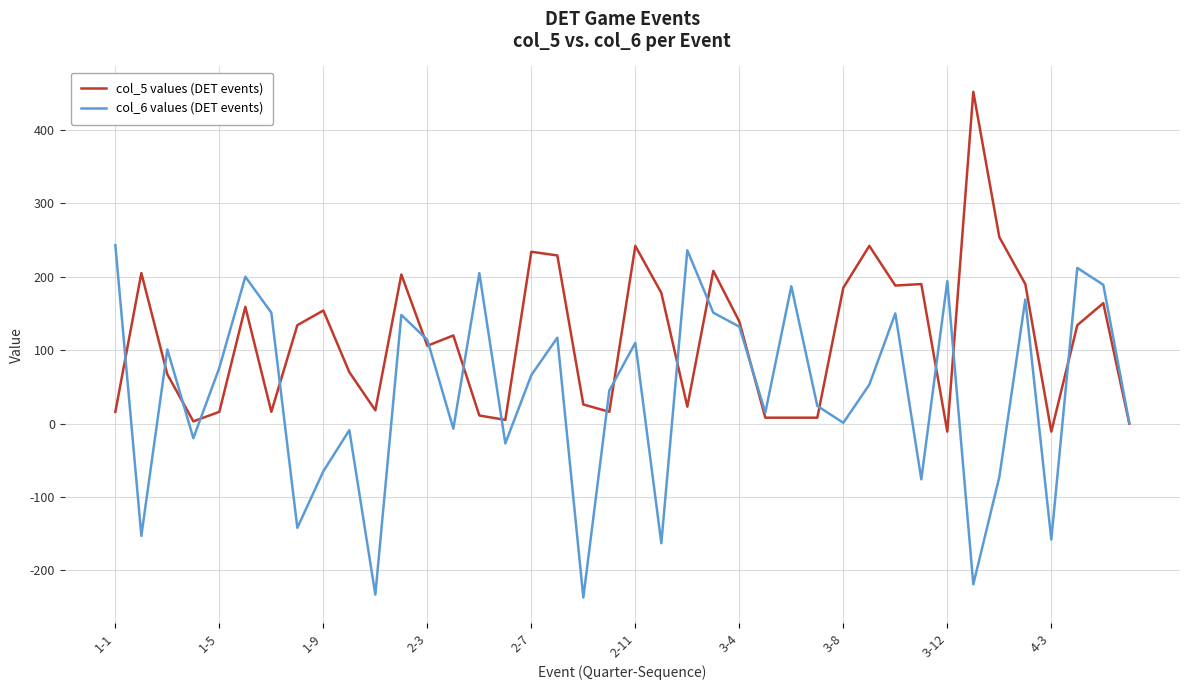

Is this an area chart (filled region under the line)?

No